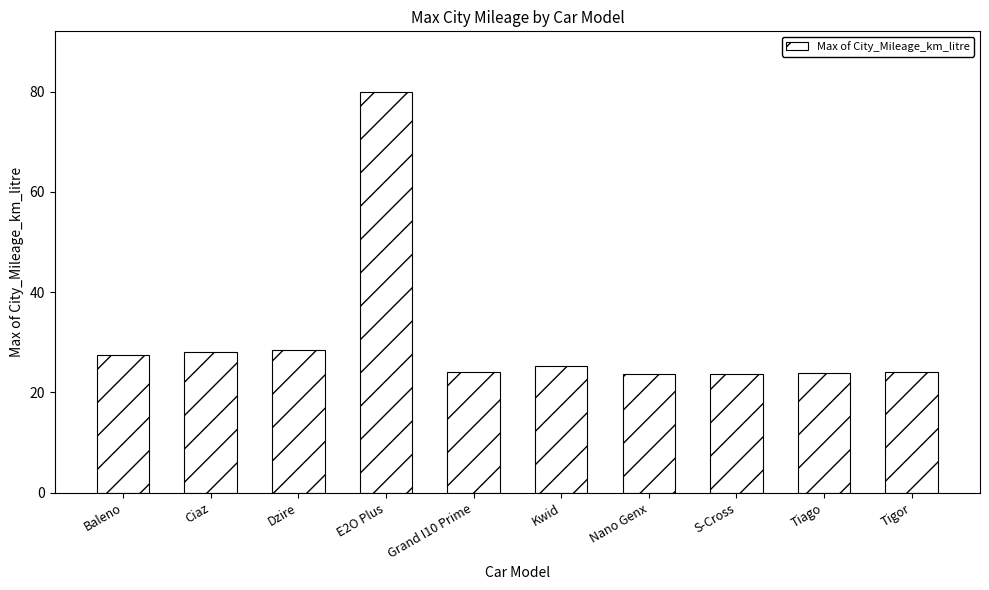

Which label corresponds to the largest value in the chart?

E2O Plus